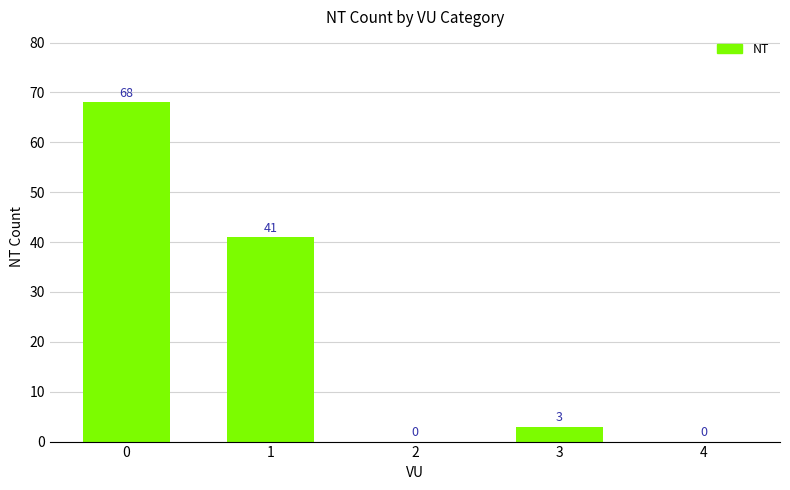

Reading left to right, list all the values displayed in this chart.

68	41	0	3	0